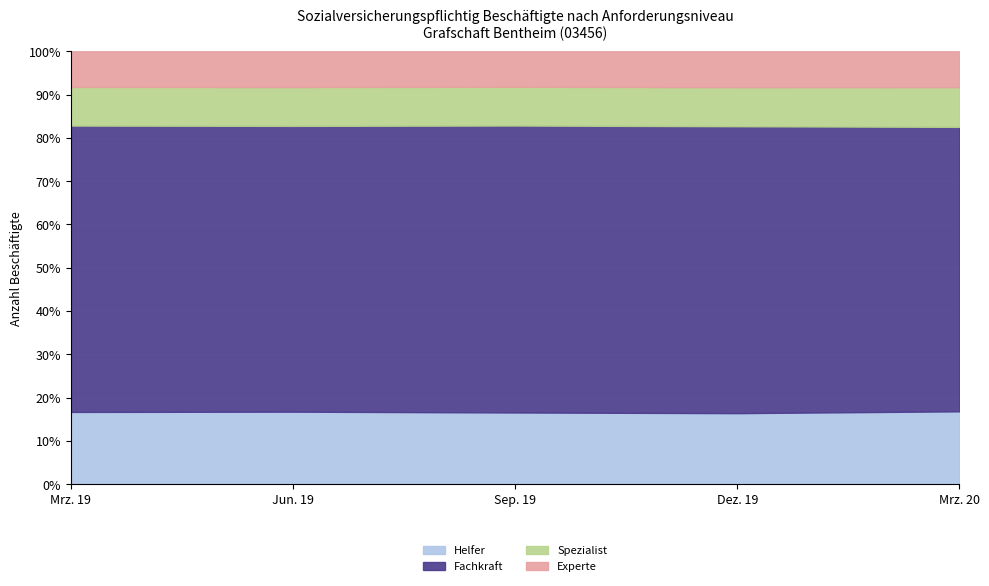

True or false: Fachkraft has more than 0 interior local peaks.

True